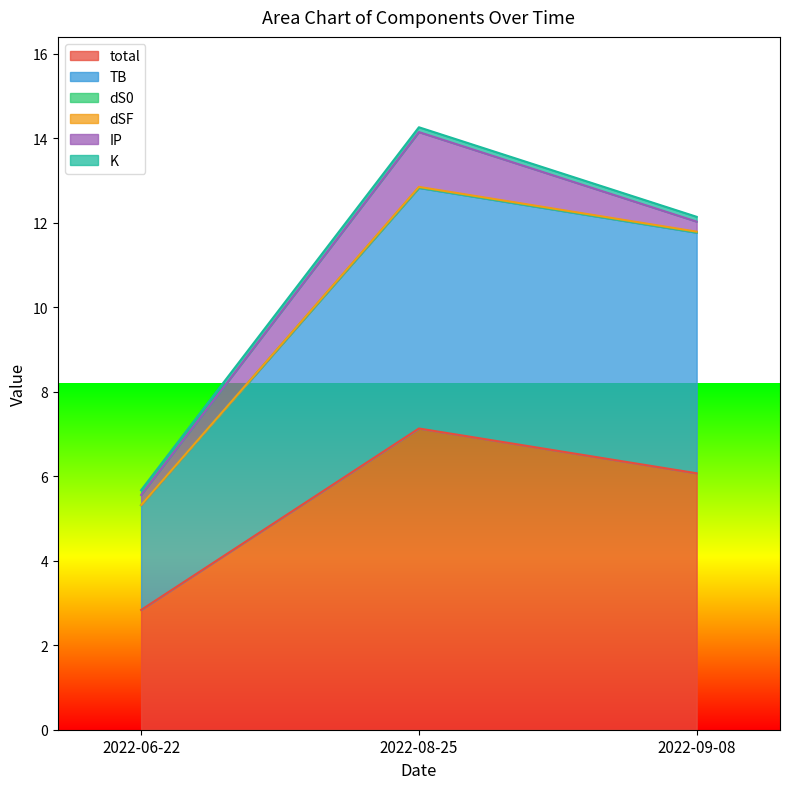

Which series has the largest range (max minus min)?

total